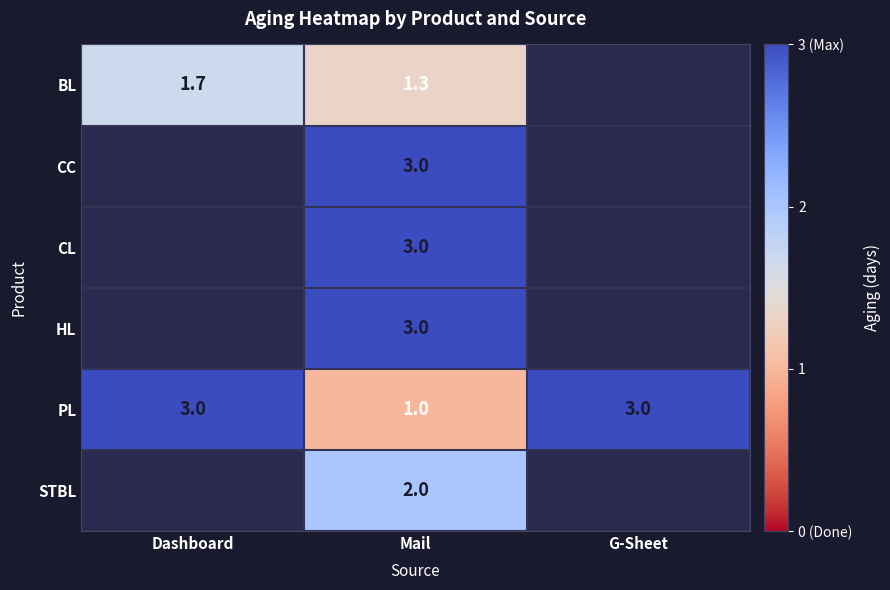

True or false: HL has a value of 1.0 at Mail.

False